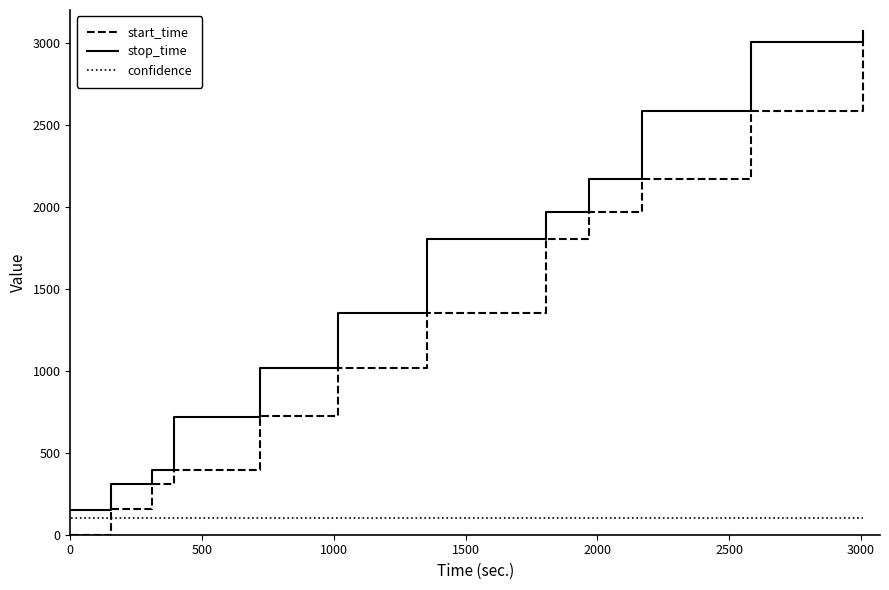

Which series has the widest spread of values?

start_time